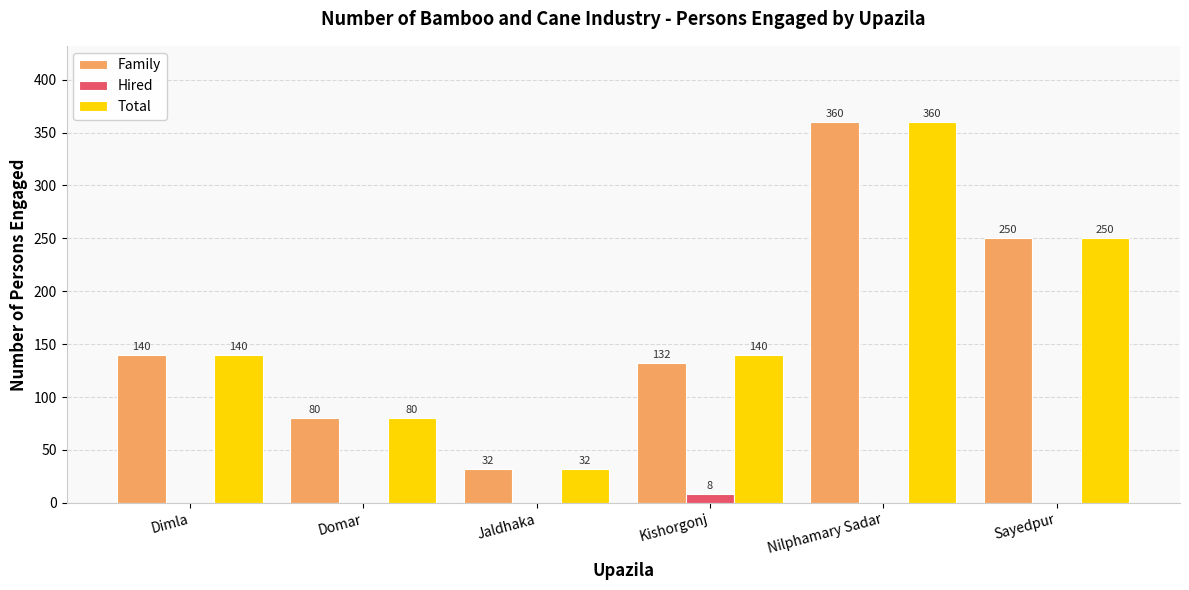

How many Family values are between 80 and 250?

4